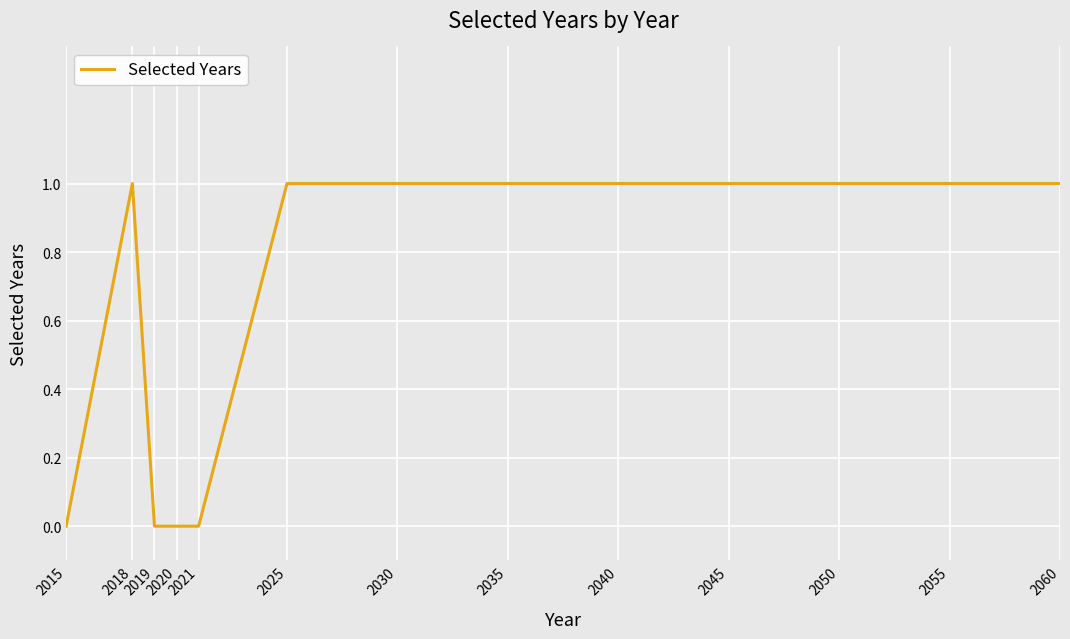

Is this an area chart (filled region under the line)?

No